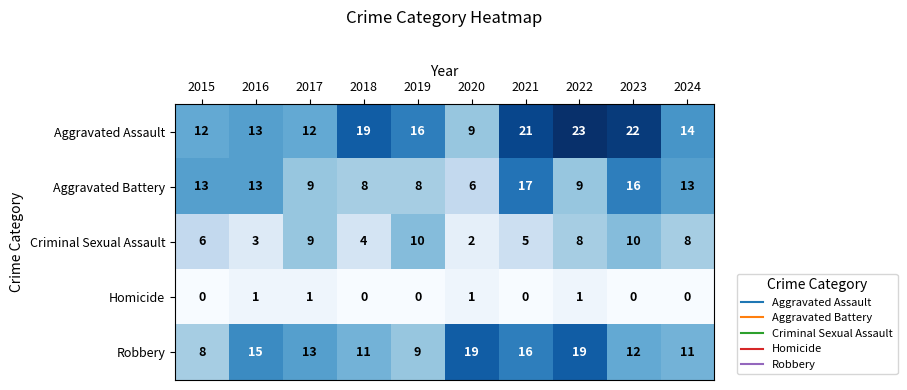

Which series has the largest range (max minus min)?

Aggravated Assault